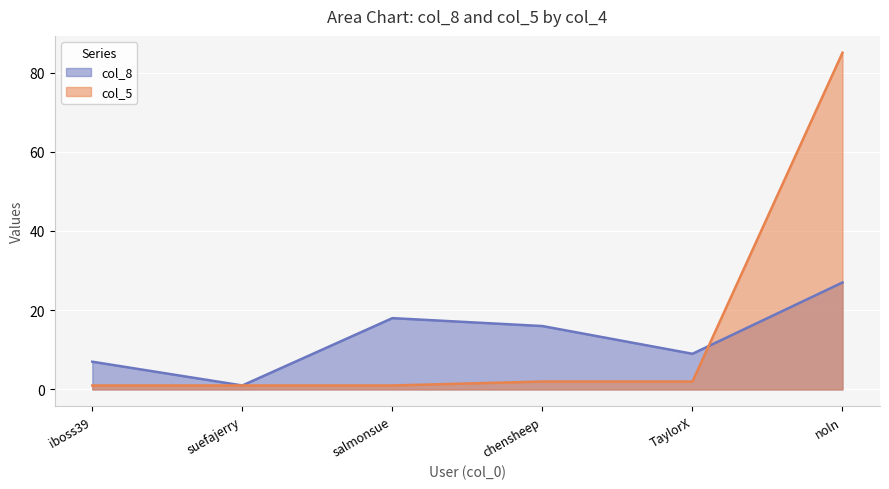

The value of col_5 at chensheep is 2. True or false?

True